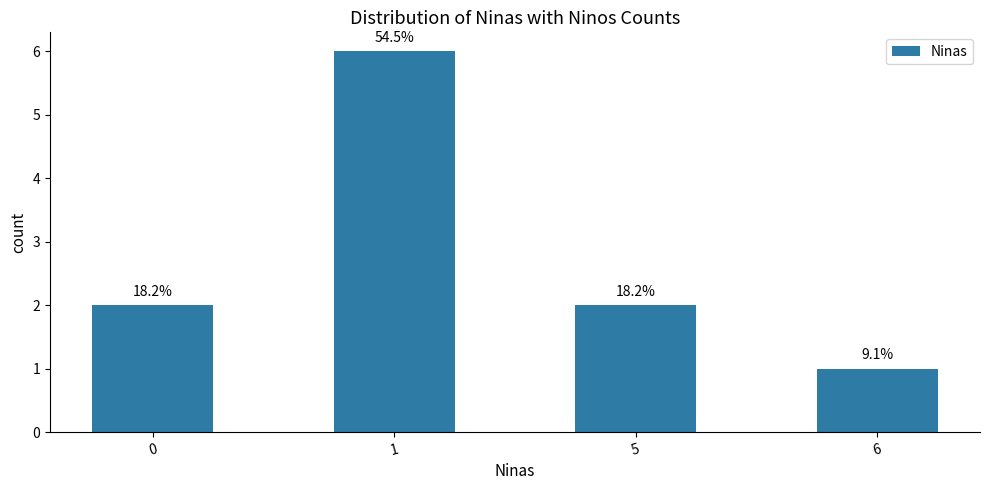

Does the chart contain any negative values?

No